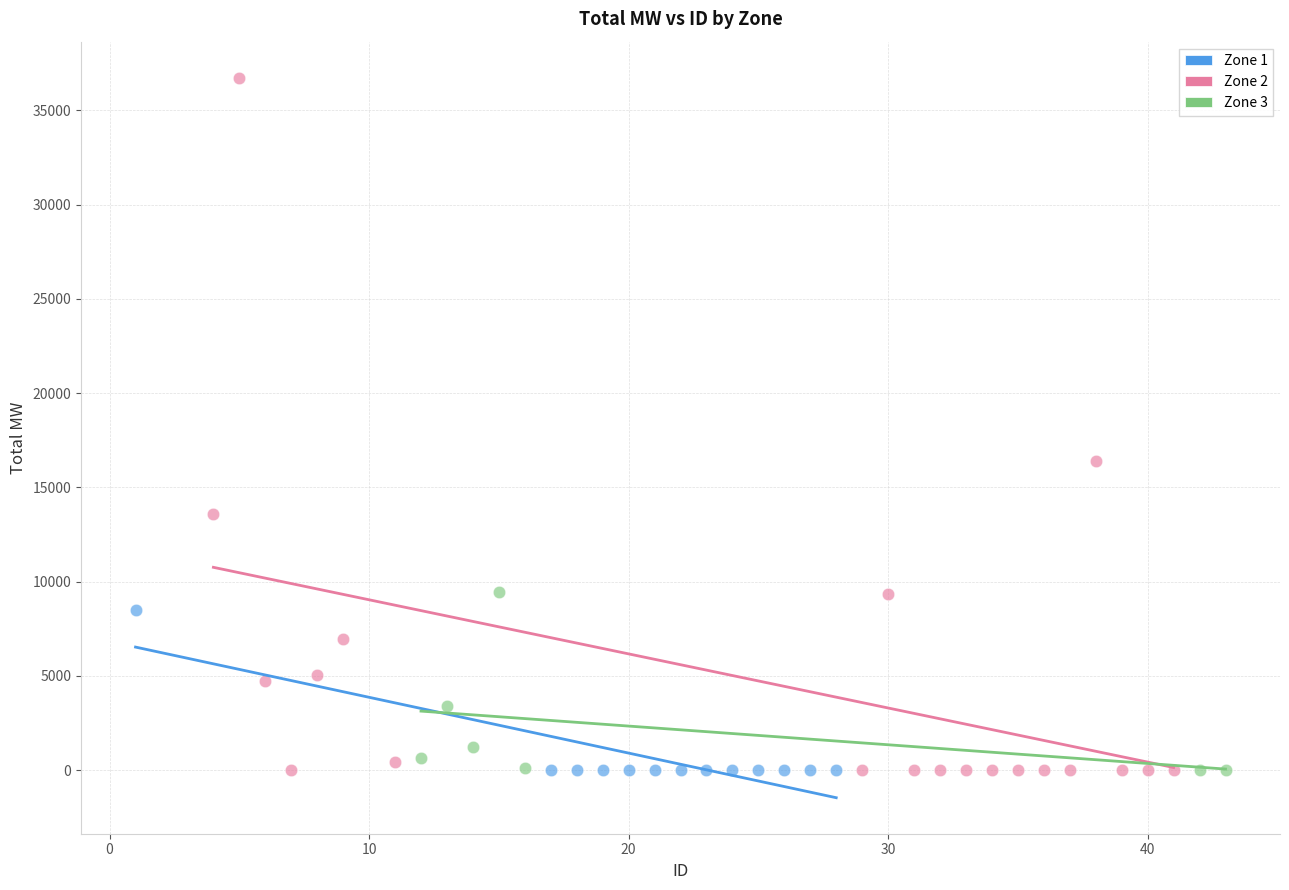

Which series contains the highest Y value?

Zone 2